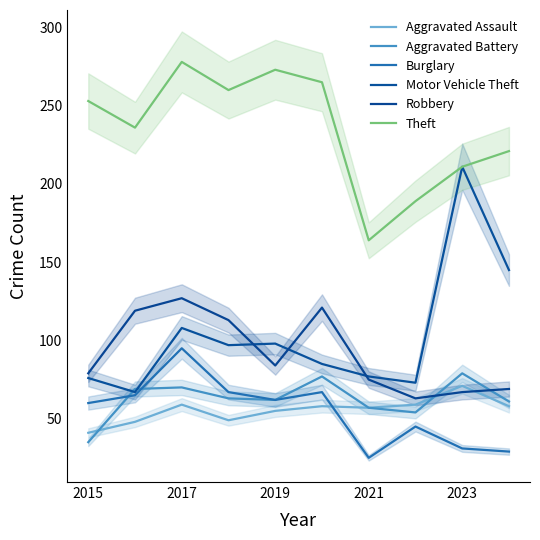

Read the Aggravated Assault value at 2015, to the nearest 10.

40